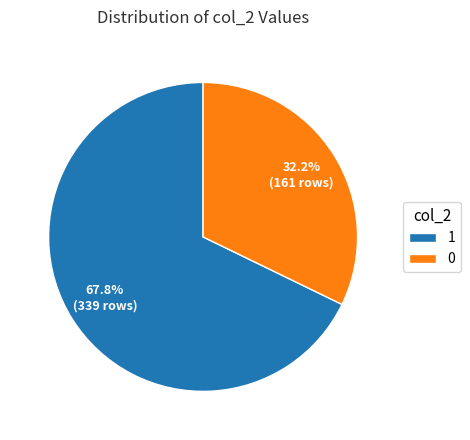

Do 1 and 0 together represent more than half of the pie?

Yes